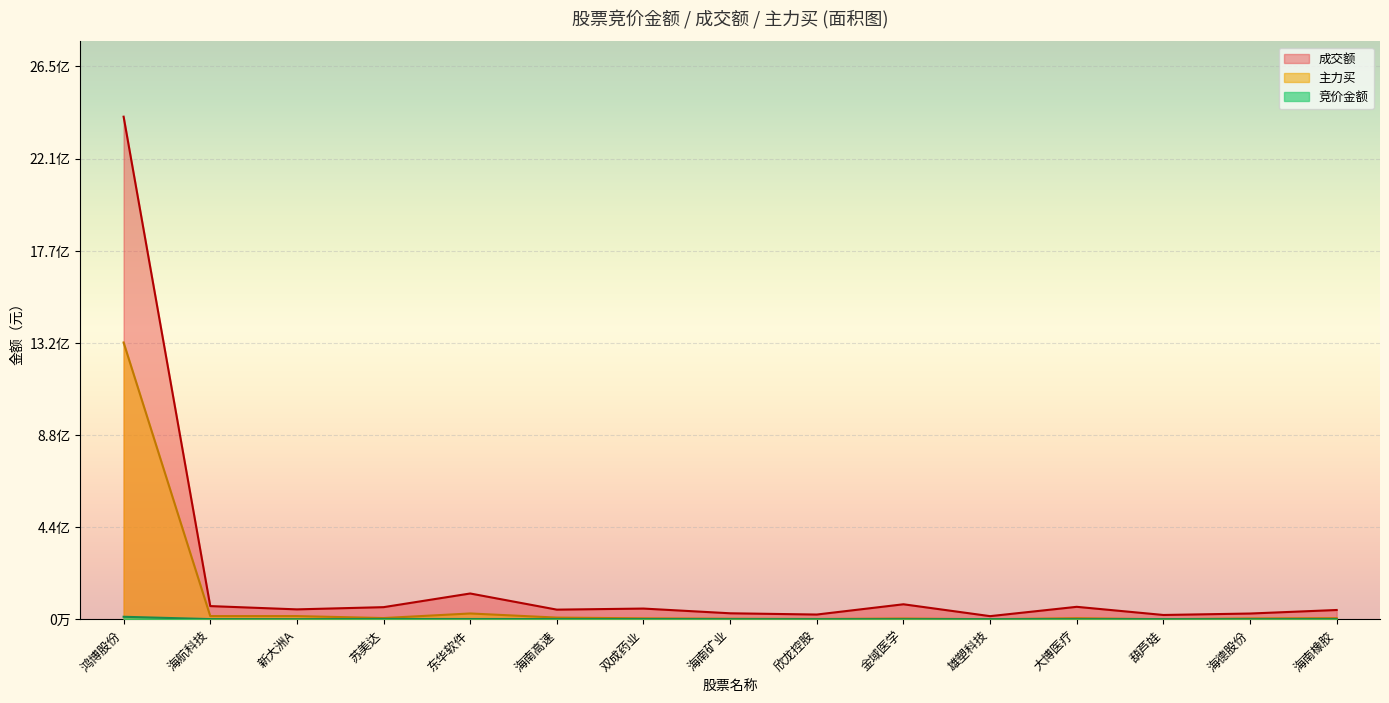

Between 海航科技 and 大博医疗, which is larger?

海航科技